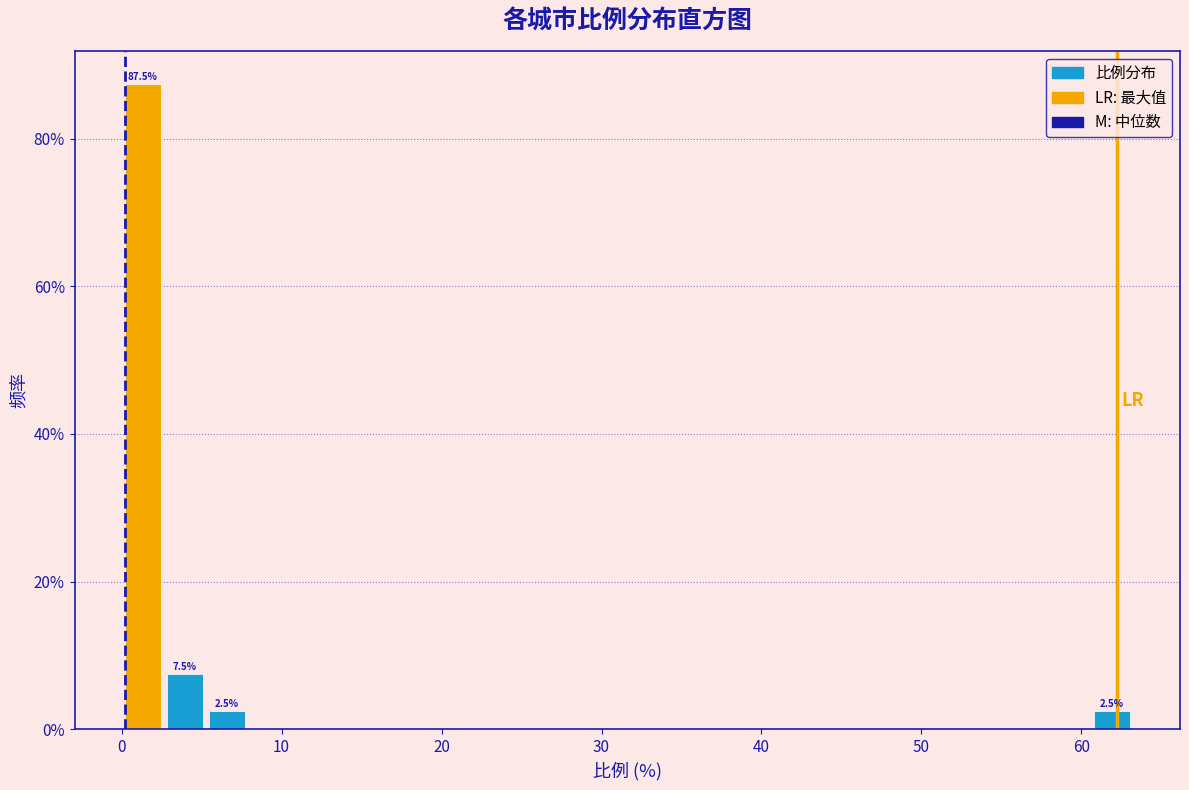

Around what value on the x-axis is the tallest bar? Give the approximate position of its centre, as read against the axis.

1